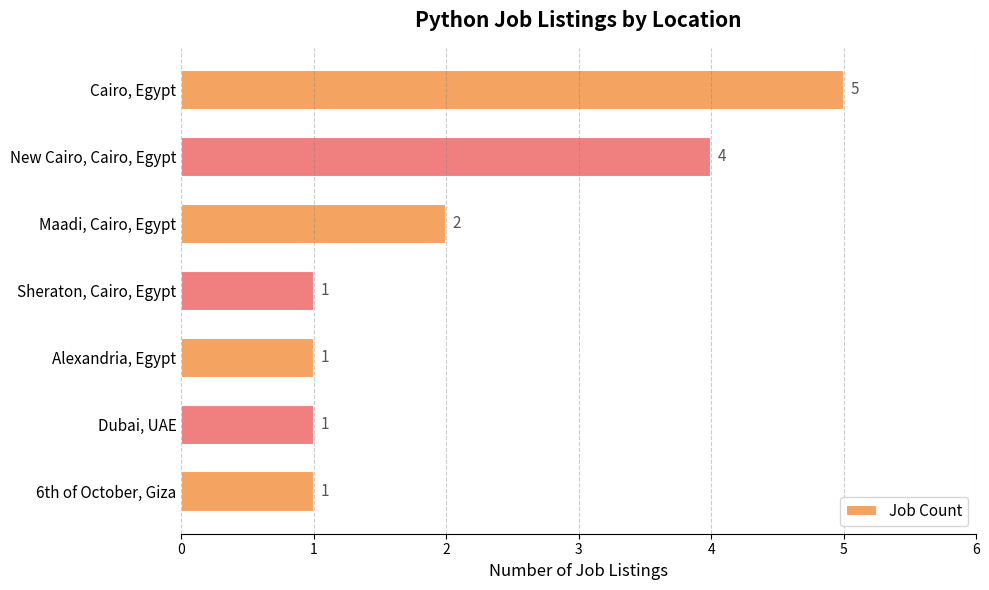

Reading top to bottom, transcribe all the data shown in this chart.

Cairo, Egypt=5	New Cairo, Cairo, Egypt=4	Maadi, Cairo, Egypt=2	Sheraton, Cairo, Egypt=1	Alexandria, Egypt=1	Dubai, UAE=1	6th of October, Giza=1